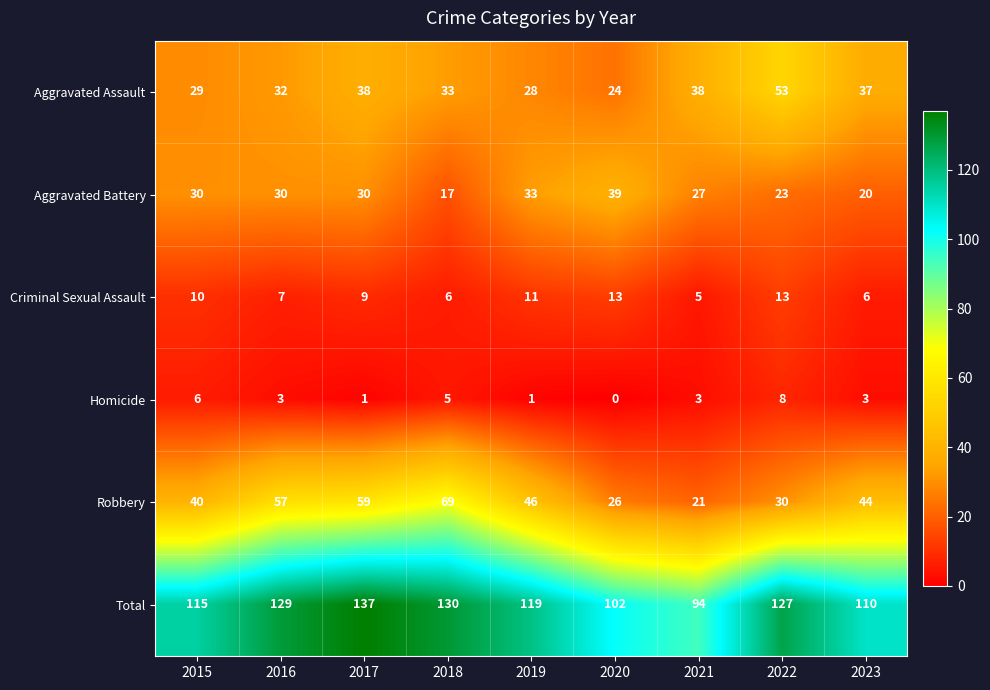

At which label is Total closest to 115?

2015